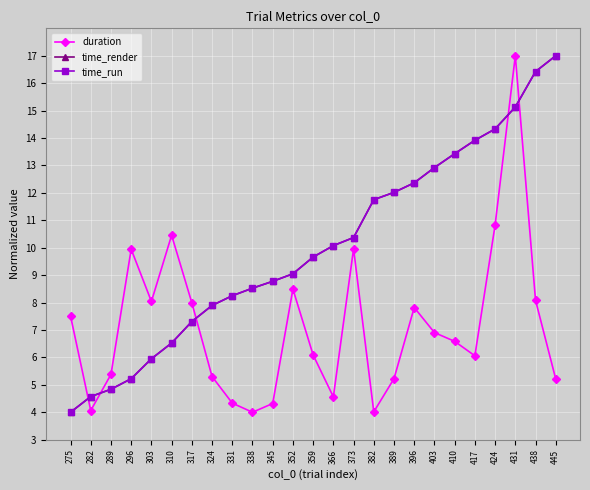

Rank the categories by time_run value from lowest to highest.

275, 282, 289, 296, 303, 310, 317, 324, 331, 338, 345, 352, 359, 366, 373, 382, 389, 396, 403, 410, 417, 424, 431, 438, 445